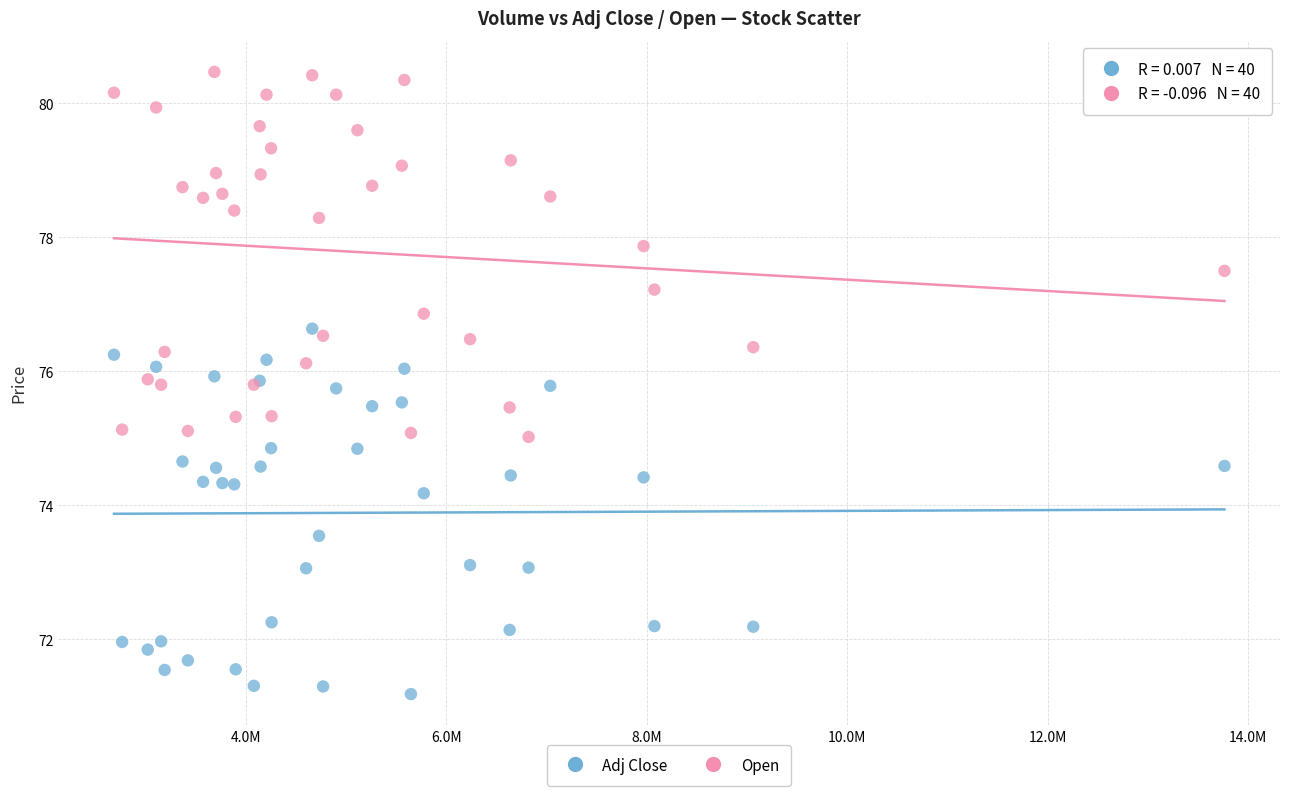

Which series reaches the minimum Y coordinate?

Adj Close